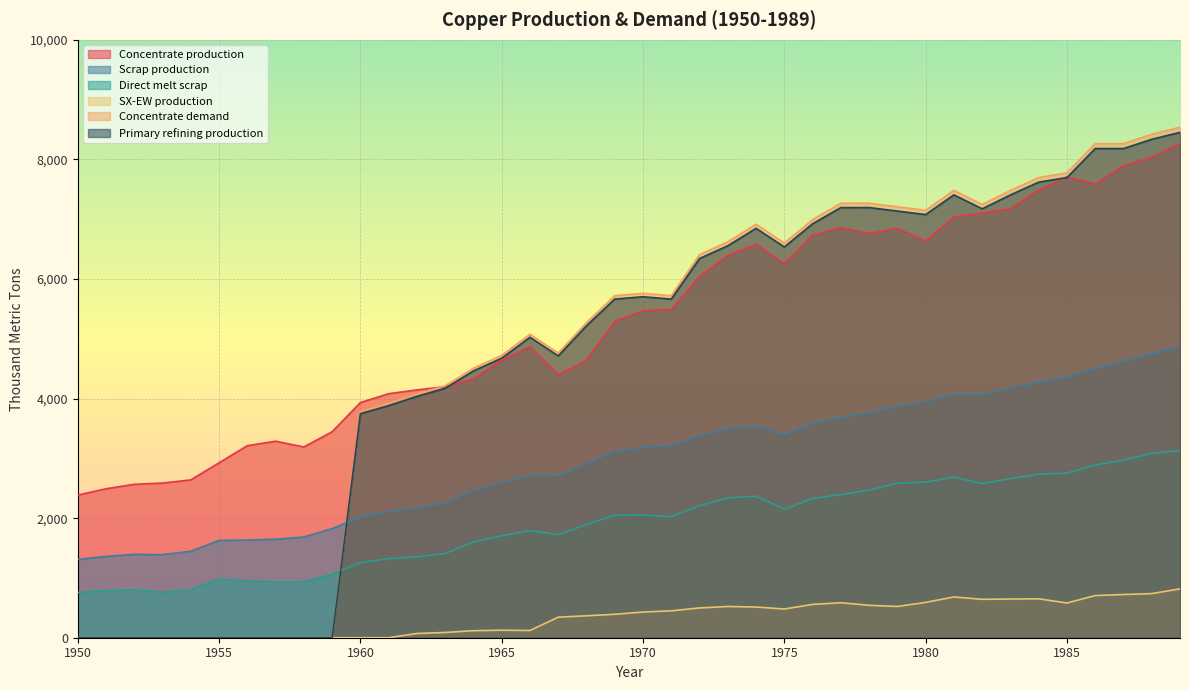

Which series has the largest total across all categories?

Concentrate production